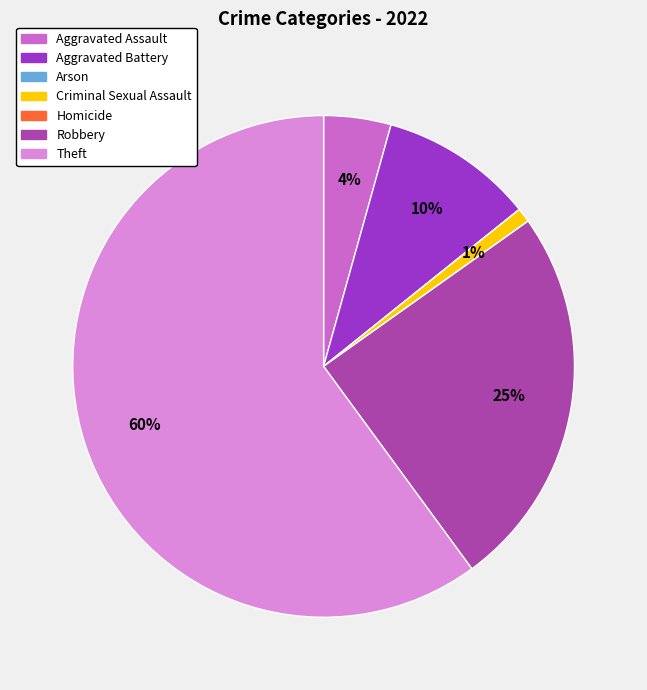

To the nearest percent, what is the average slice percentage?

14%